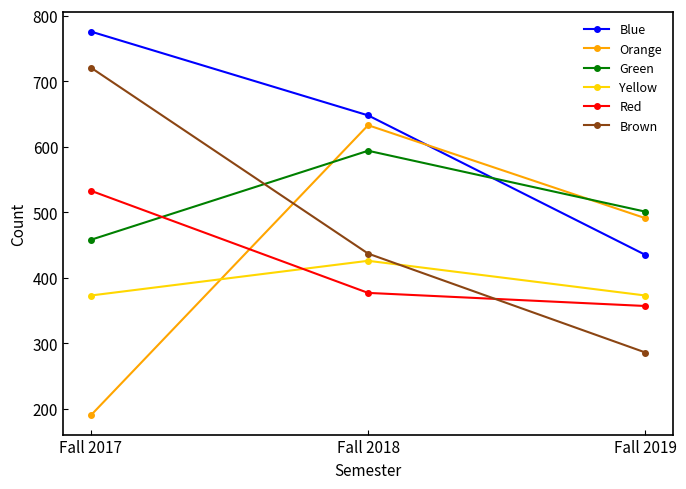

What is the spread (max minus min) of values at Fall 2018?

271